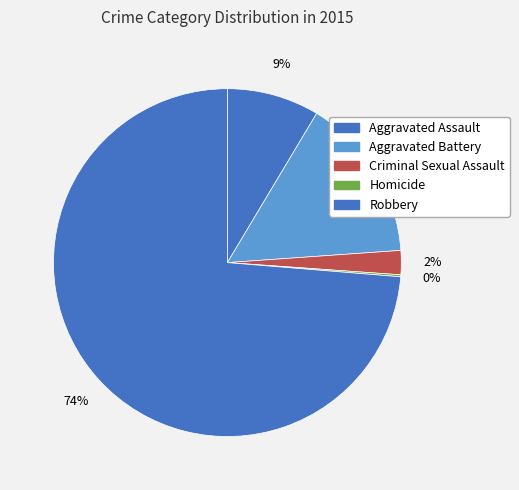

What is the ratio of the value at Robbery to the value at Aggravated Battery?

4.8